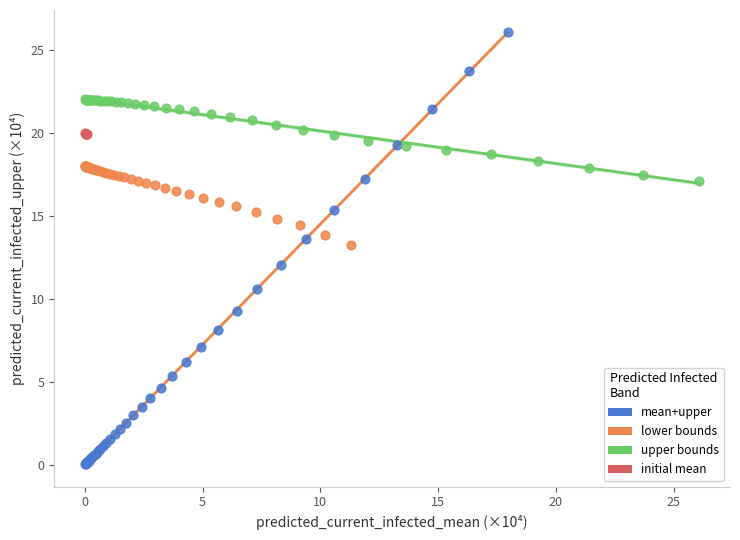

Which series reaches the maximum Y coordinate?

mean+upper